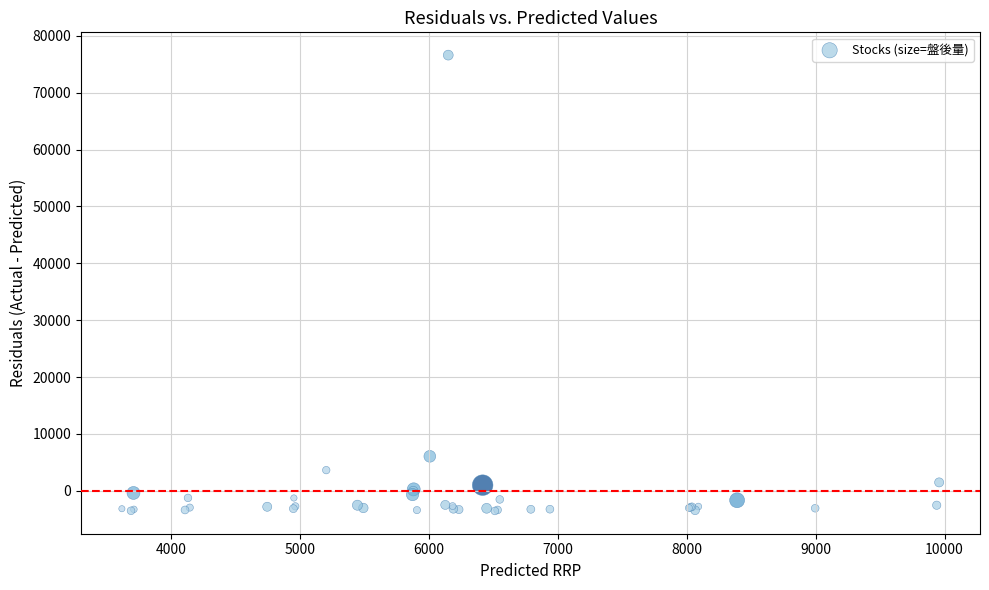

What Y value in the scatter plot is closest to 36535?

6068.4